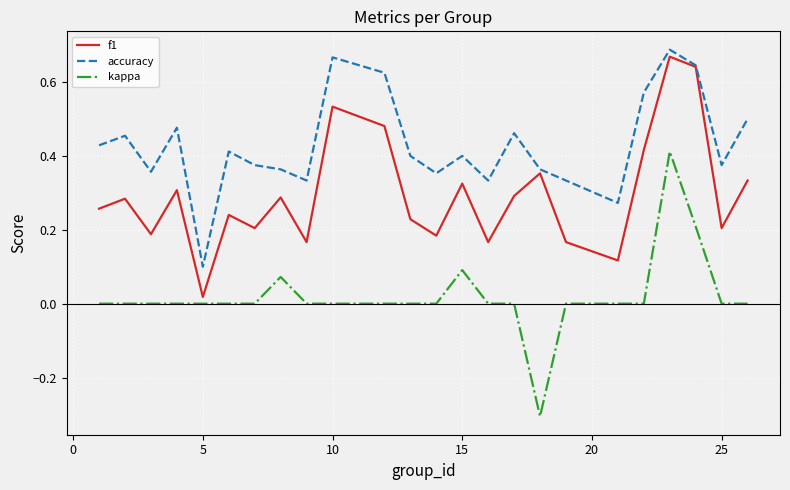

Which series has the widest spread of values?

kappa